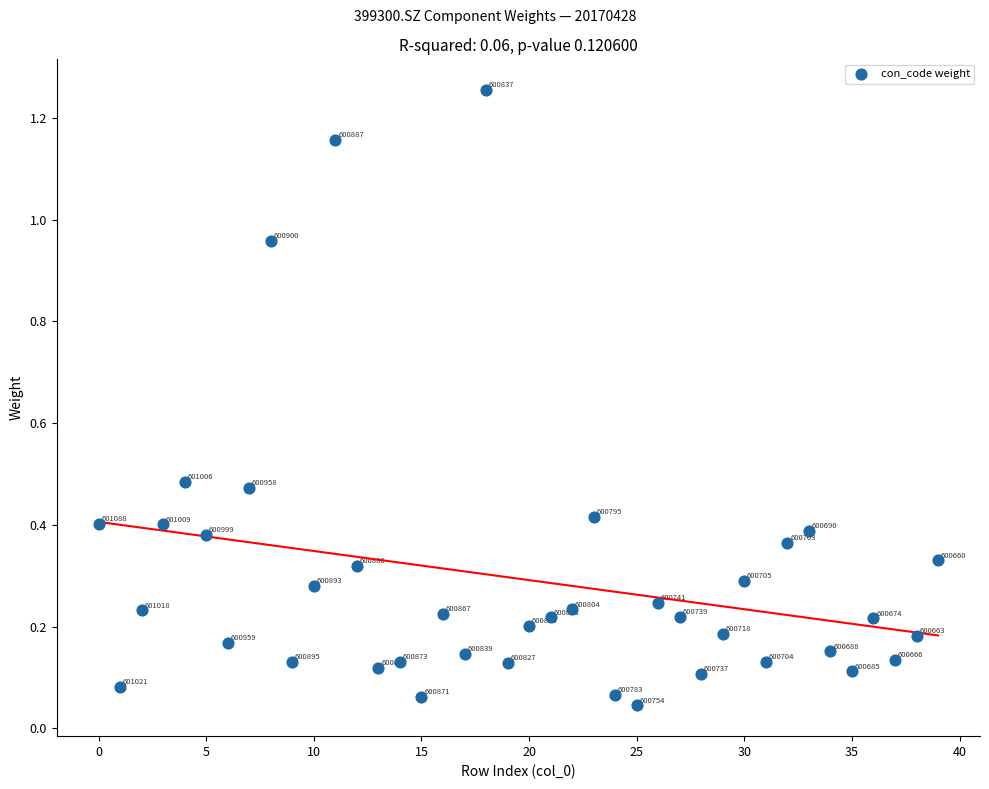

How many points are shown in the scatter plot?

40